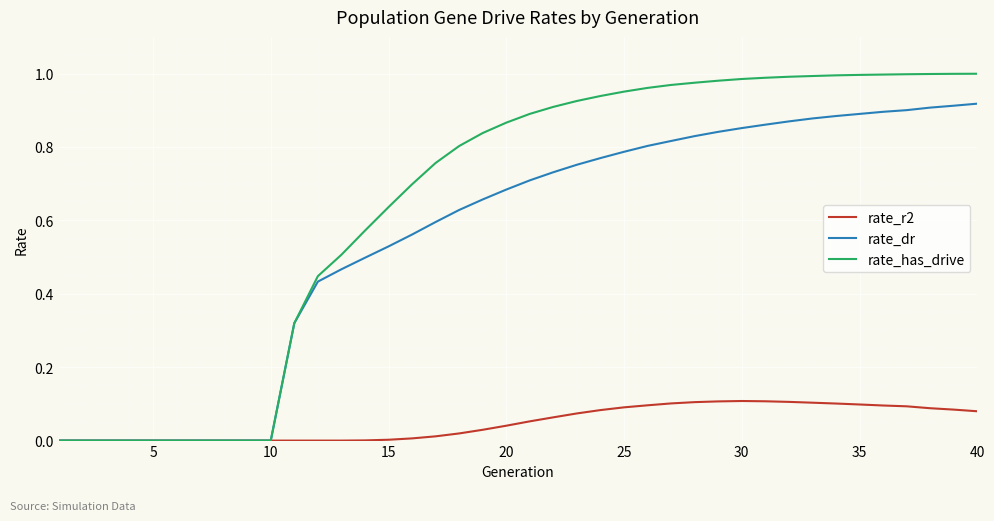

Count the number of data series in this chart.

3